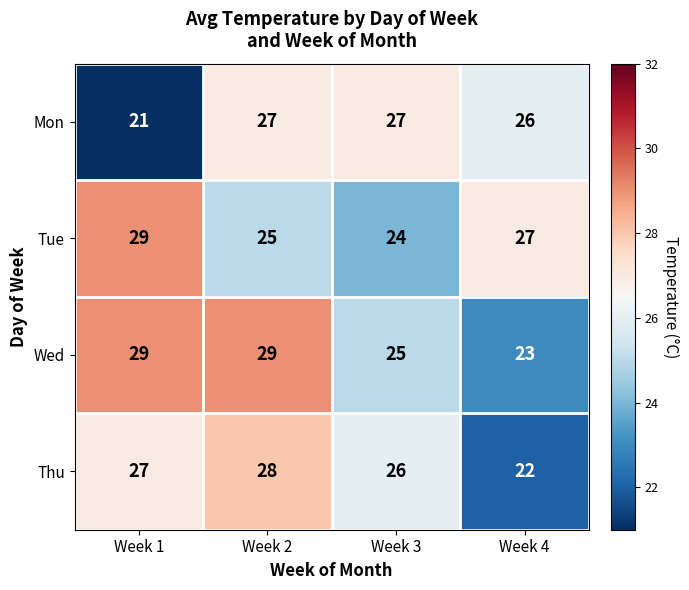

How many Mon values are between 26 and 27?

3